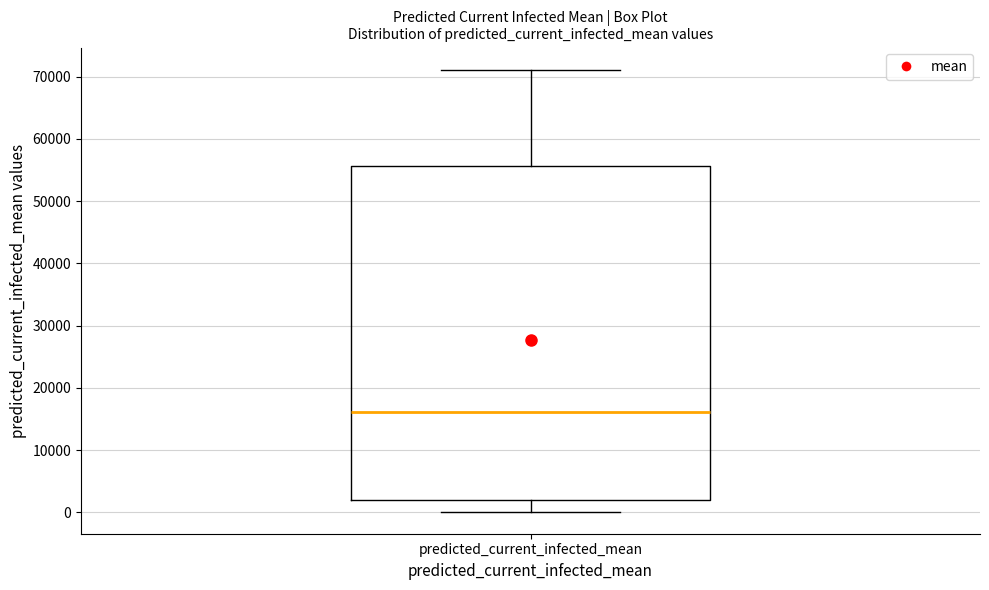

Read this box plot against the y-axis: the position of the median line, the range covered by the box, and the ends of both whiskers. The values are not printed on the chart, so give them approximately, as read against the axis.

median 16000, box 2000 to 56000, whiskers 0 to 71000